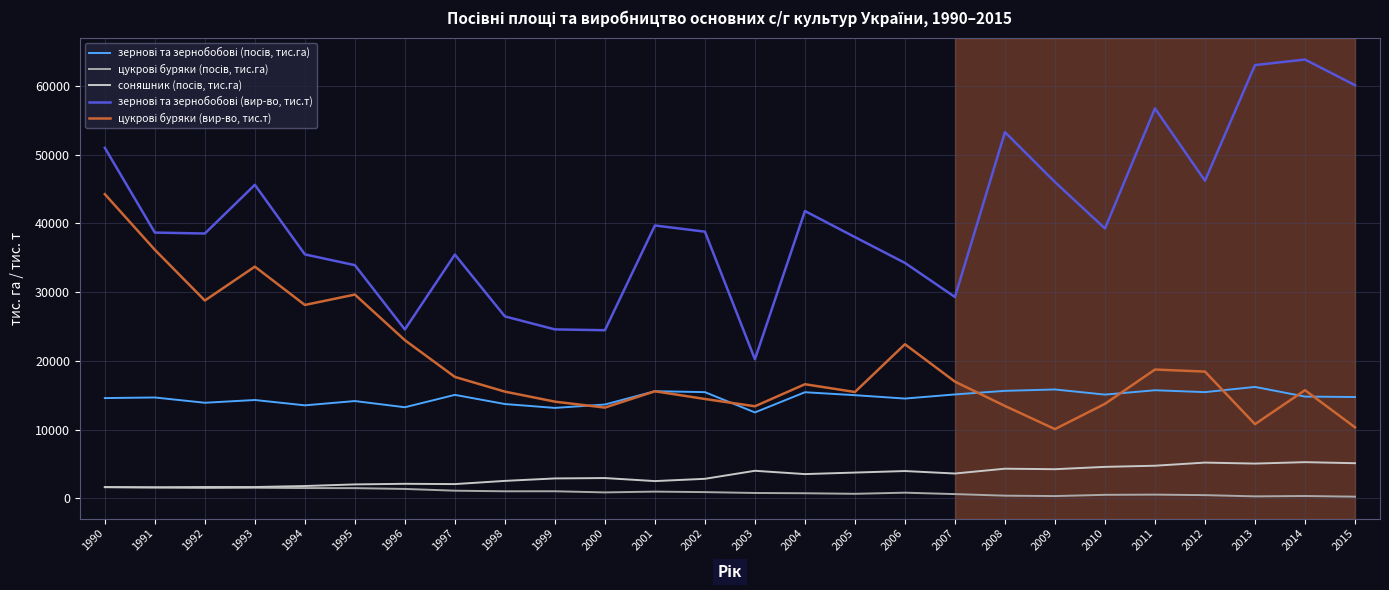

At which category is the sum across all series the highest?

1990